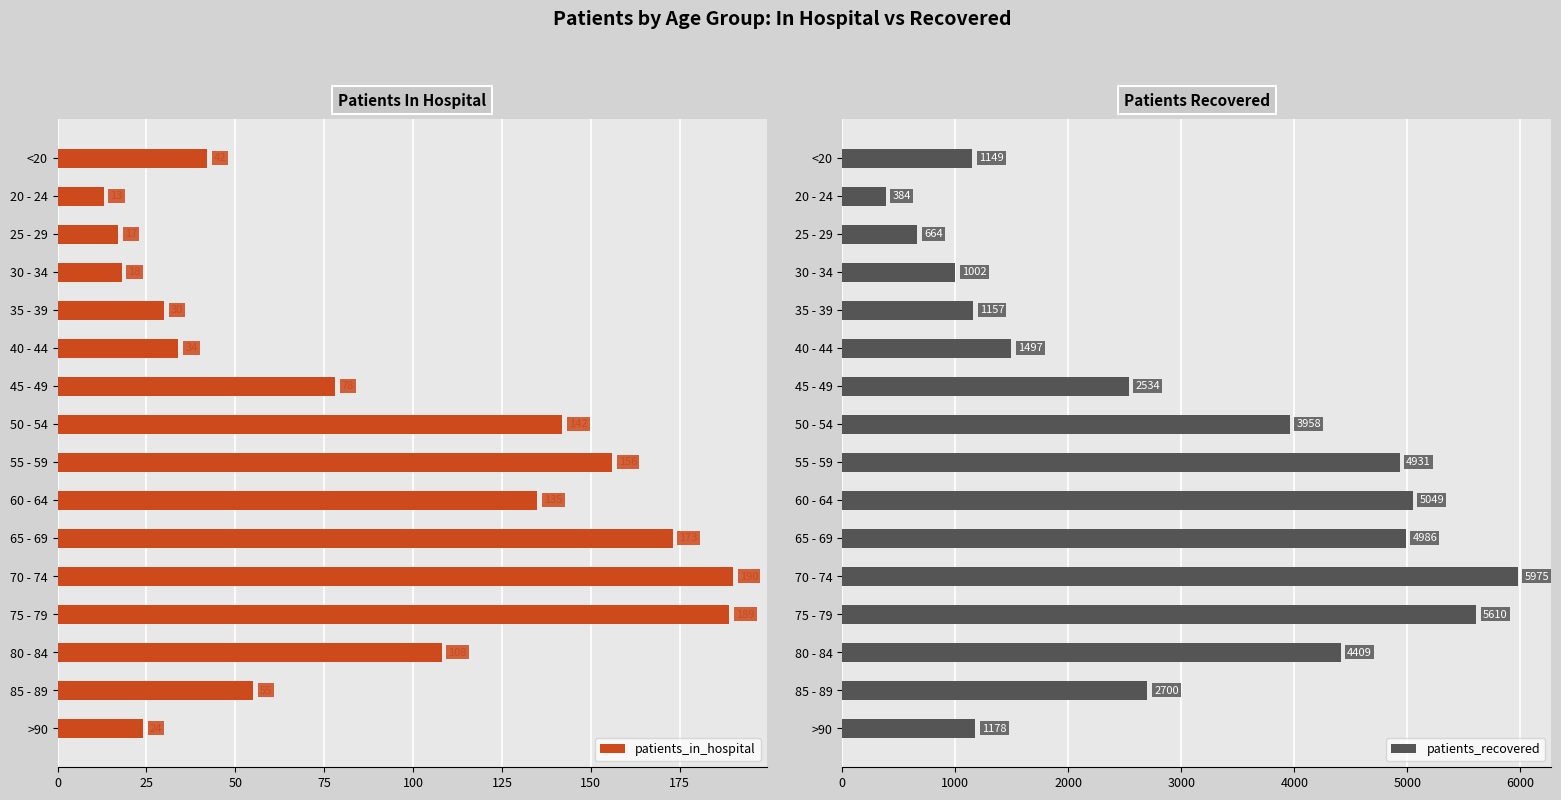

Which series has the widest spread of values?

patients_recovered